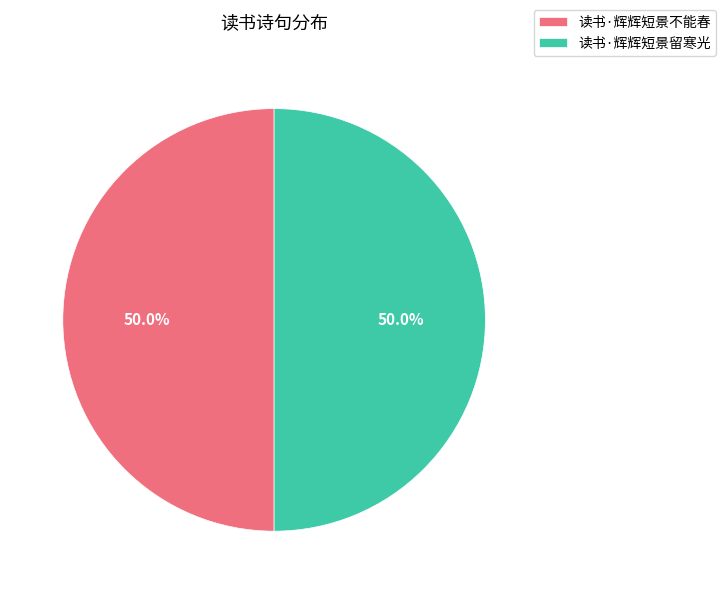

How much of the chart is everything except 读书·辉辉短景不能春?

50.0%